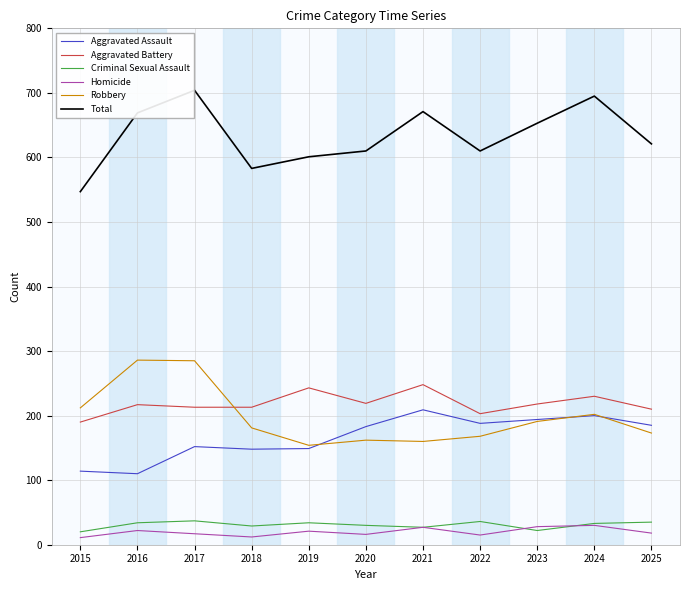

What is the total value across all series at 2018?

1166